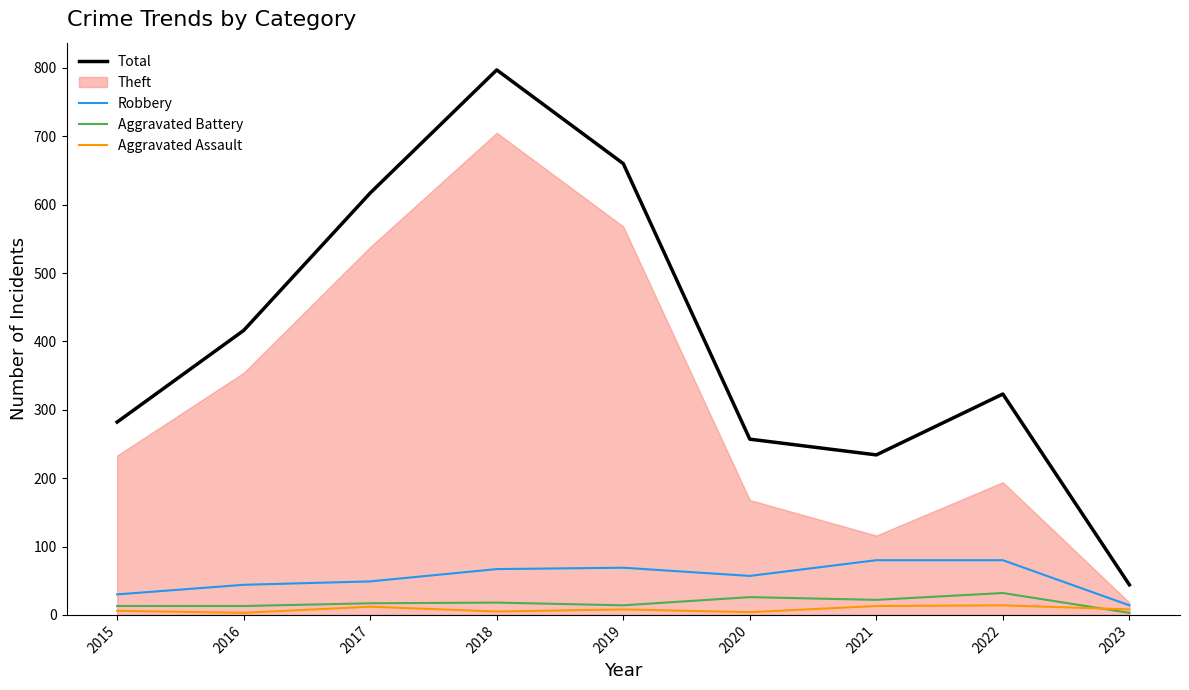

How many data points in Robbery are above 57?

4